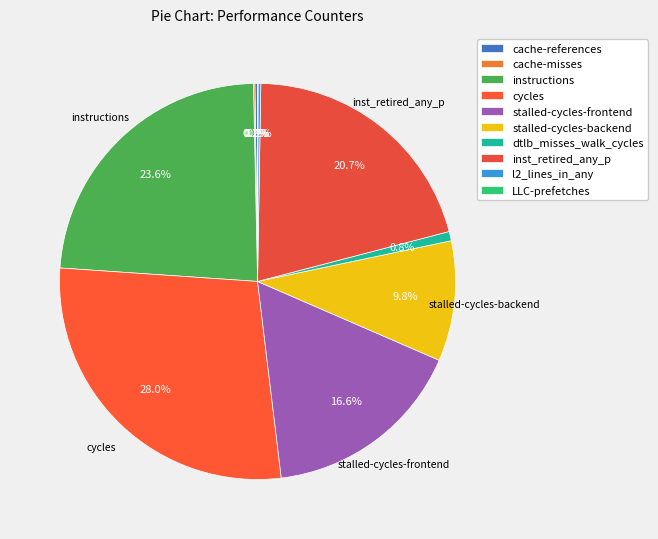

What is the total percentage of stalled-cycles-frontend and cache-references?

16.8%